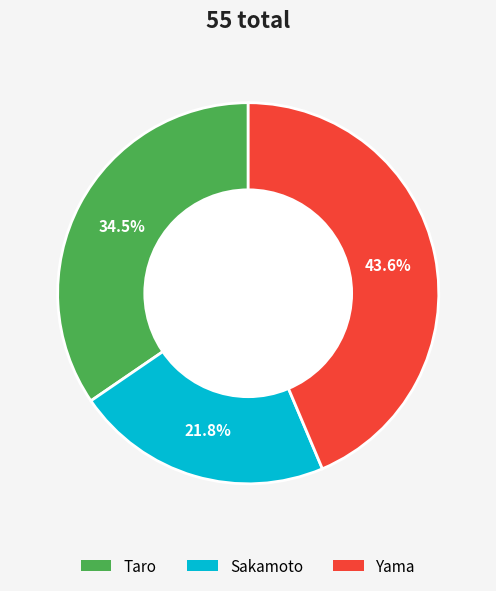

Count the number of slices in the pie.

3